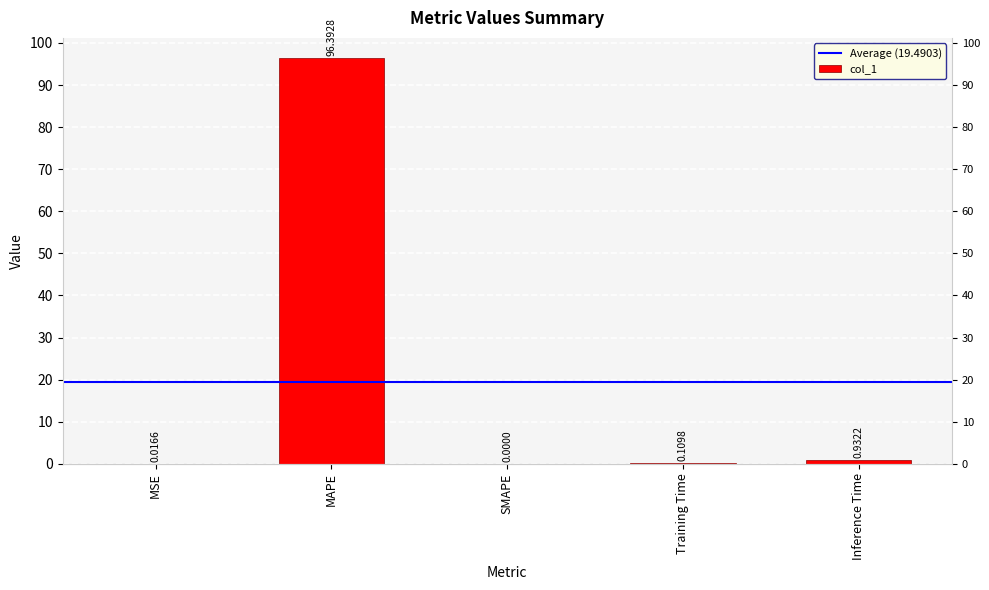

At which category does the chart reach its peak across all series?

MAPE